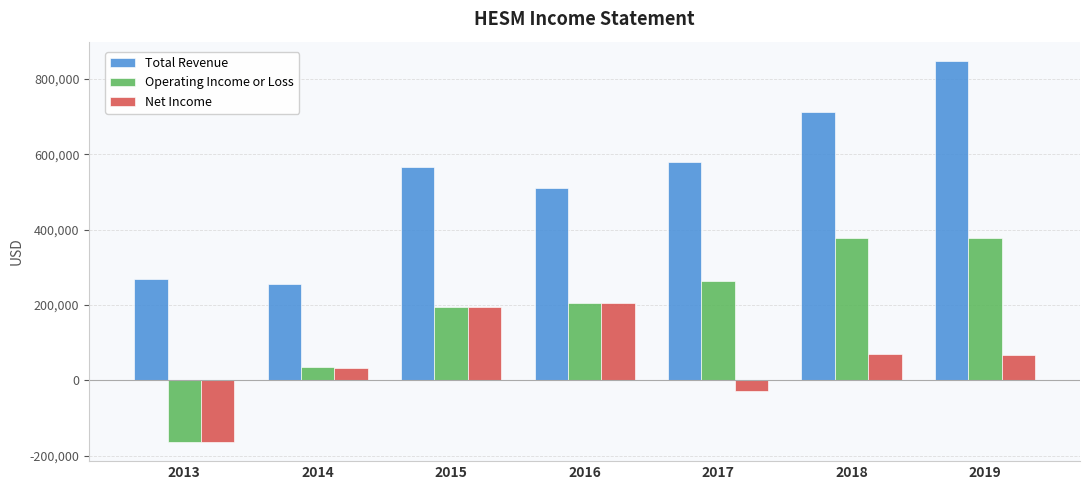

What is the minimum value for Net Income?

-163800